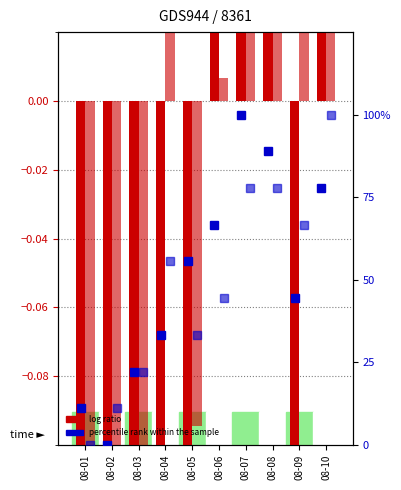

At which category does the chart reach its minimum across all series?

08-01